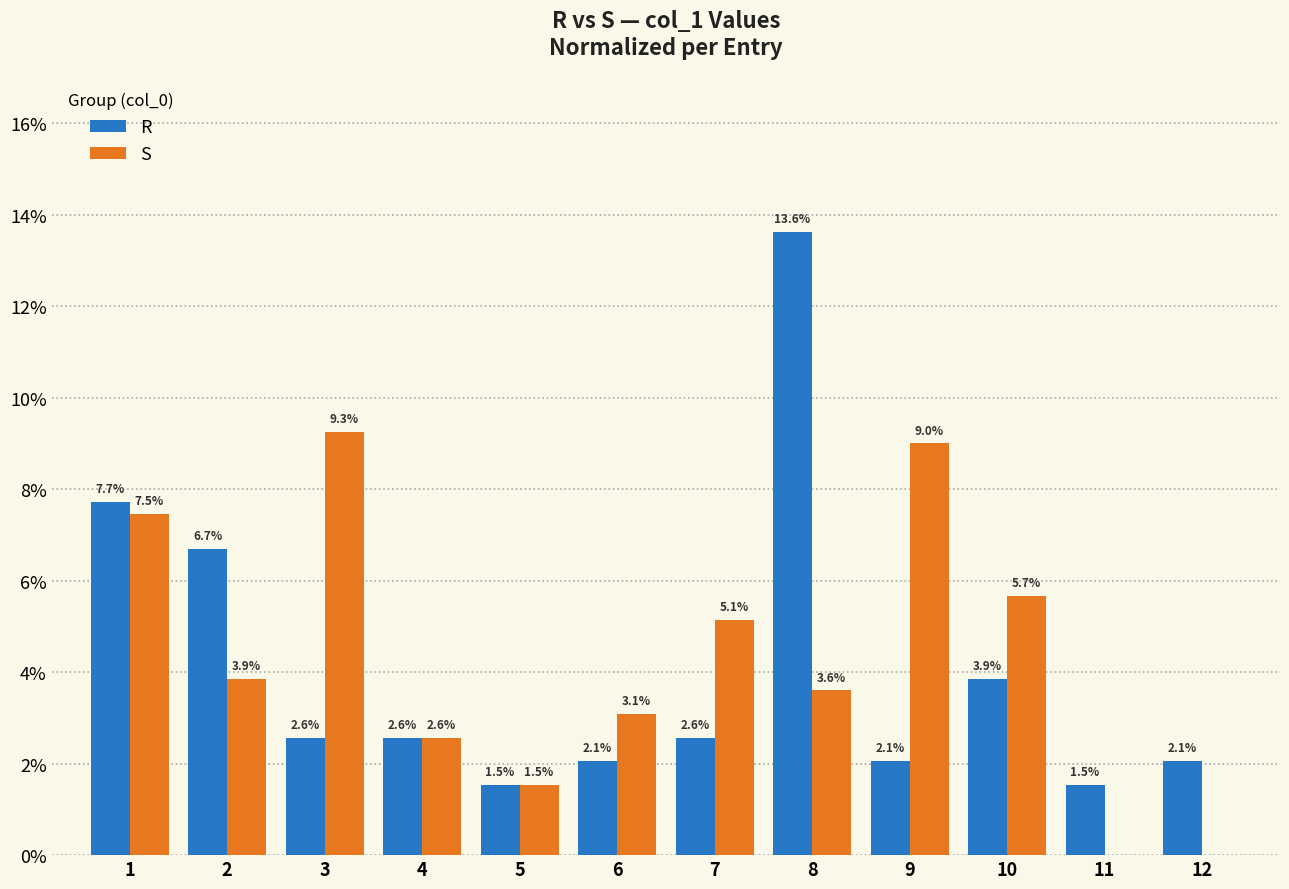

Which series has the largest range (max minus min)?

R